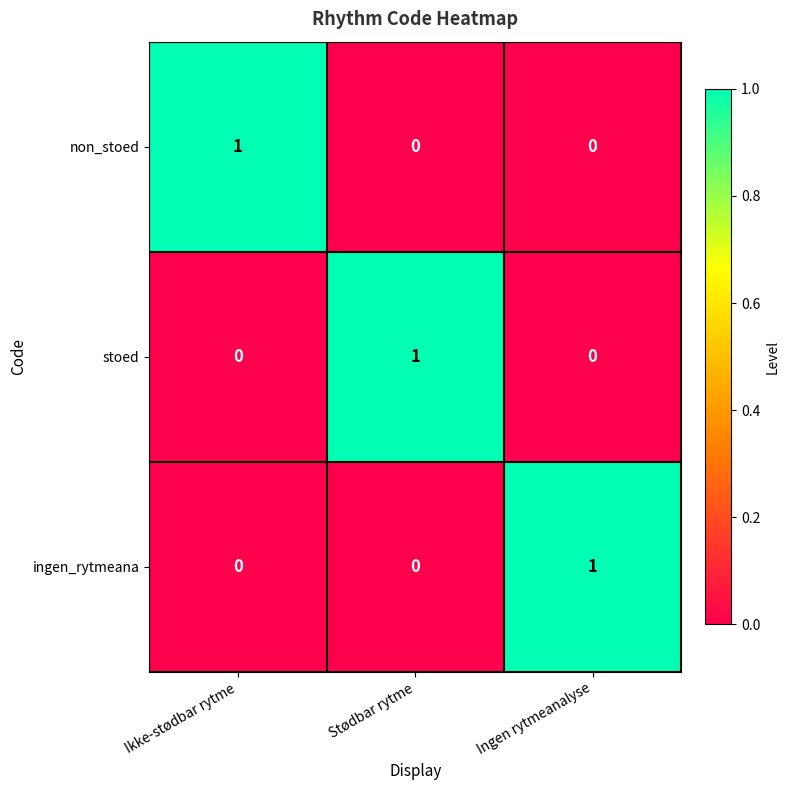

What is the difference between the highest and lowest values at Ingen rytmeanalyse?

1